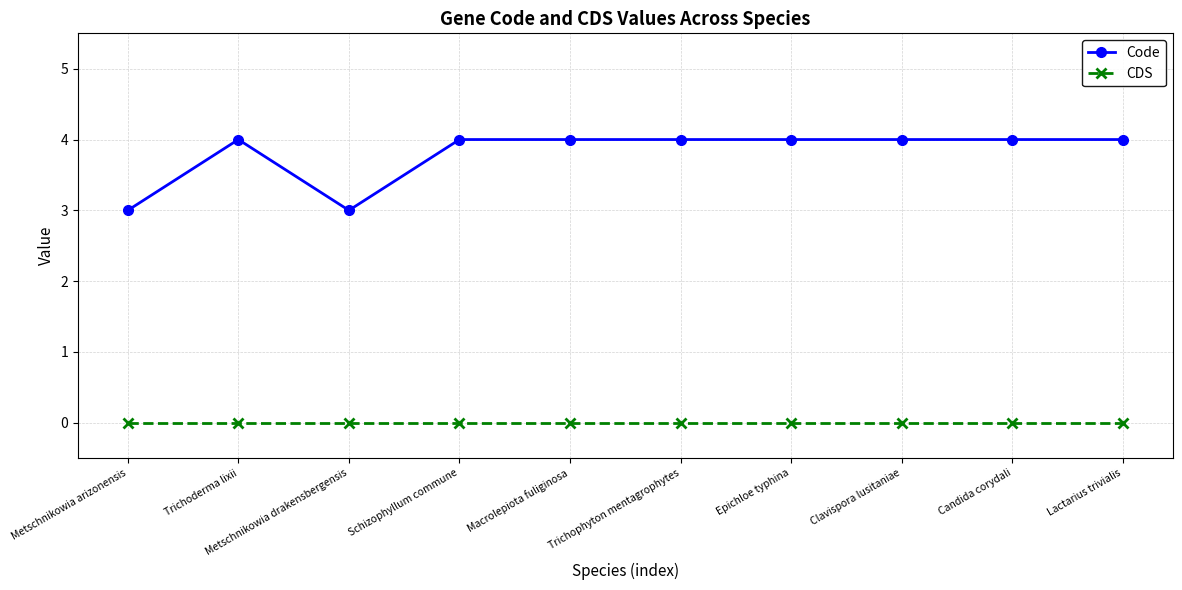

True or false: Code and CDS cross at least once.

False